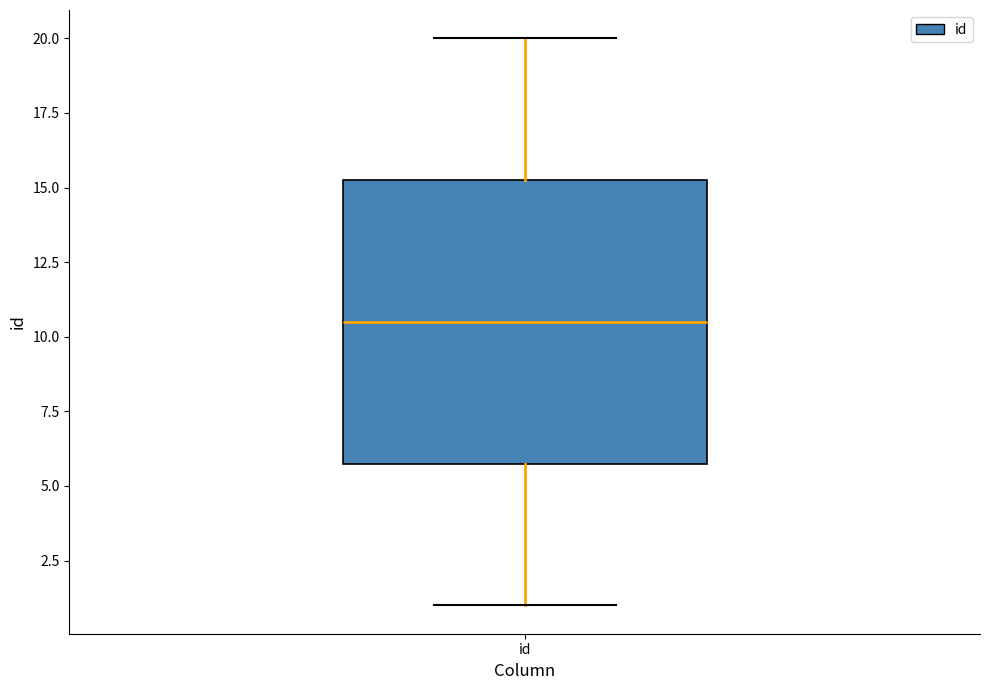

Read this box plot against the y-axis: the position of the median line, the range covered by the box, and the ends of both whiskers. The values are not printed on the chart, so give them approximately, as read against the axis.

median 10.5, box 6.0 to 15.5, whiskers 1.0 to 20.0